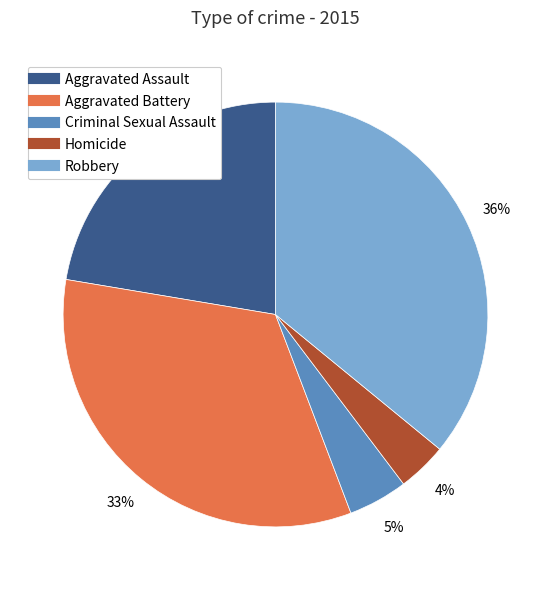

What percentage is the Aggravated Battery slice, to the nearest percent?

33%